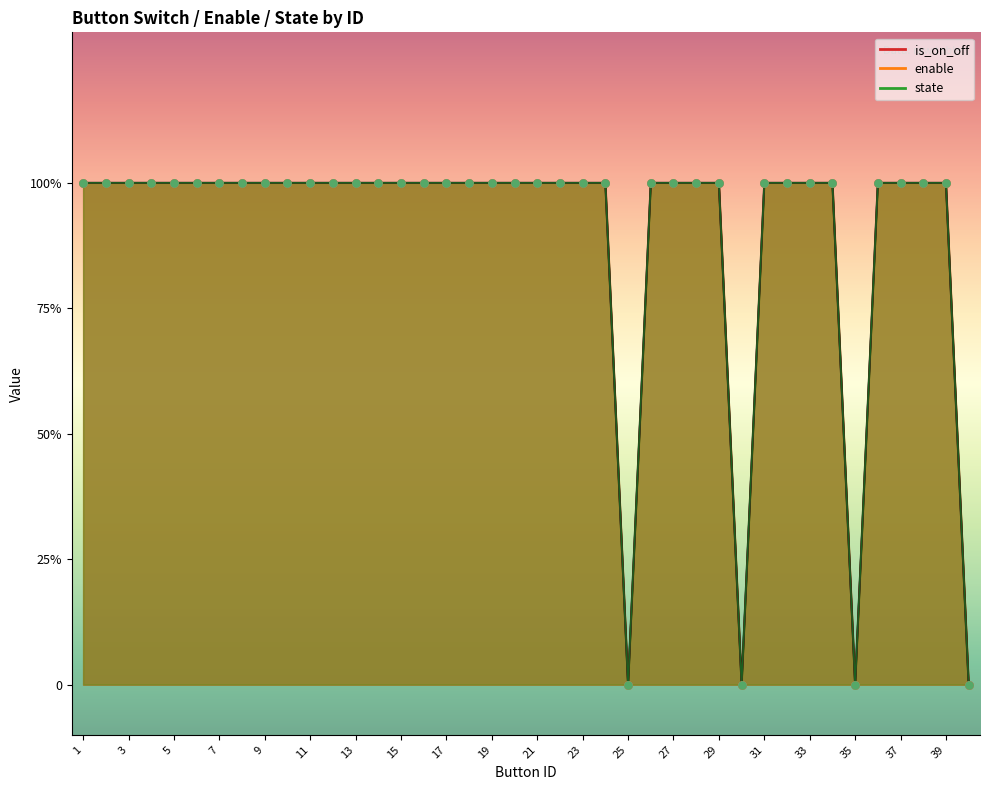

Which series contains the lowest Y value?

is_on_off